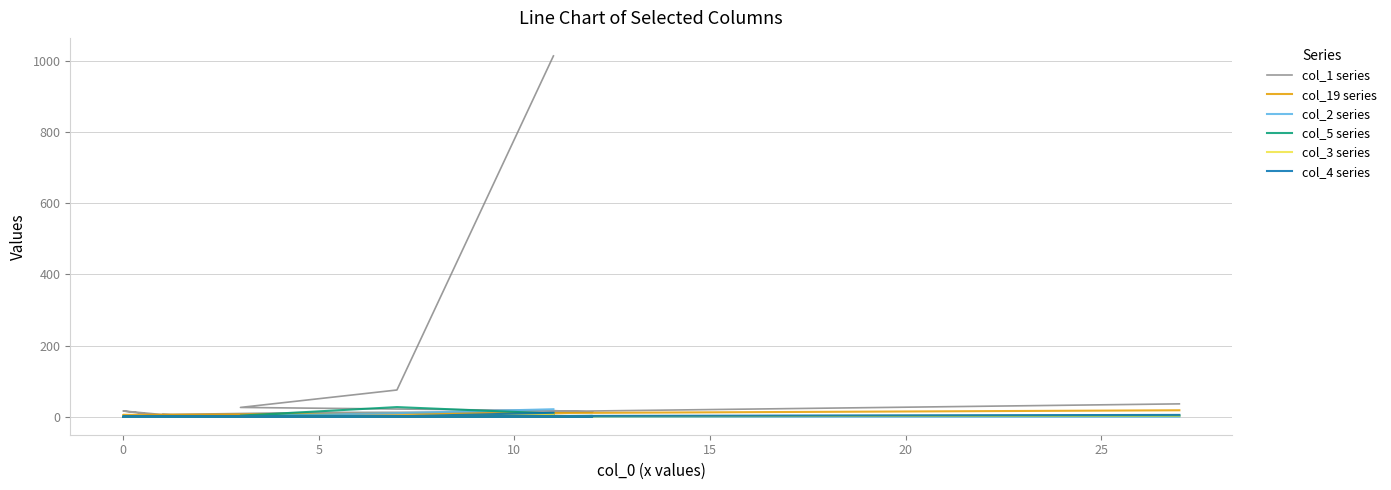

Is it true that col_2 series equals -8 at 5?

False